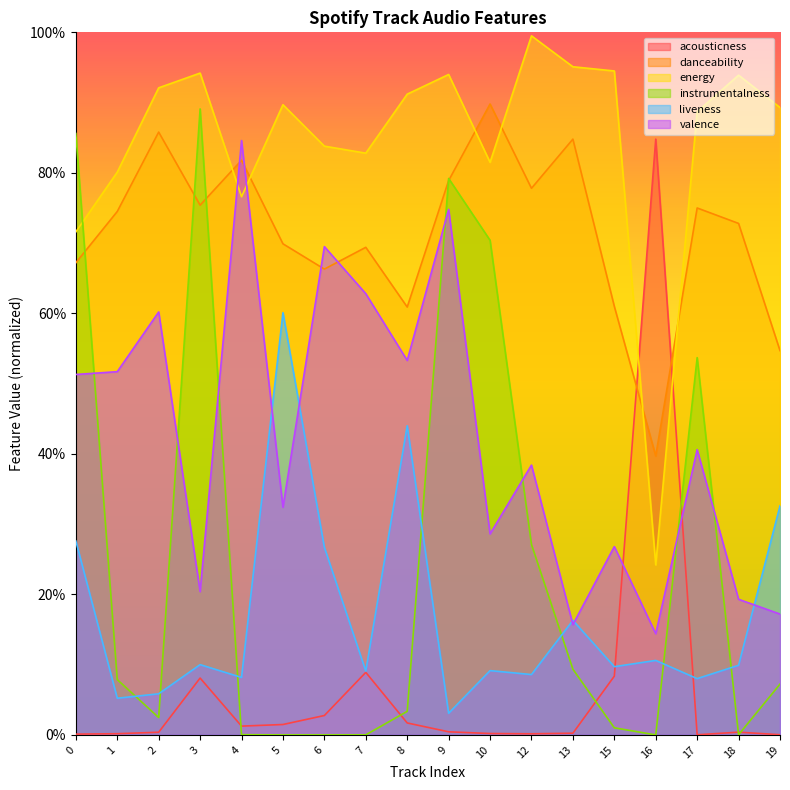

At which category is the sum across all series the highest?

9